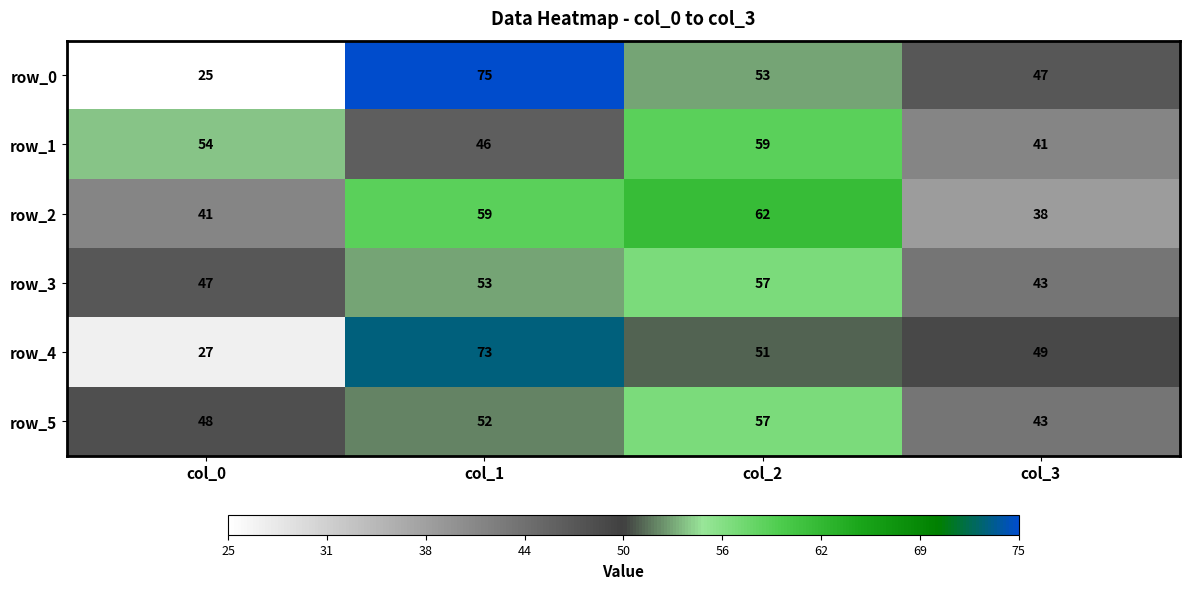

What is the approximate value of row_3 at col_3?

43